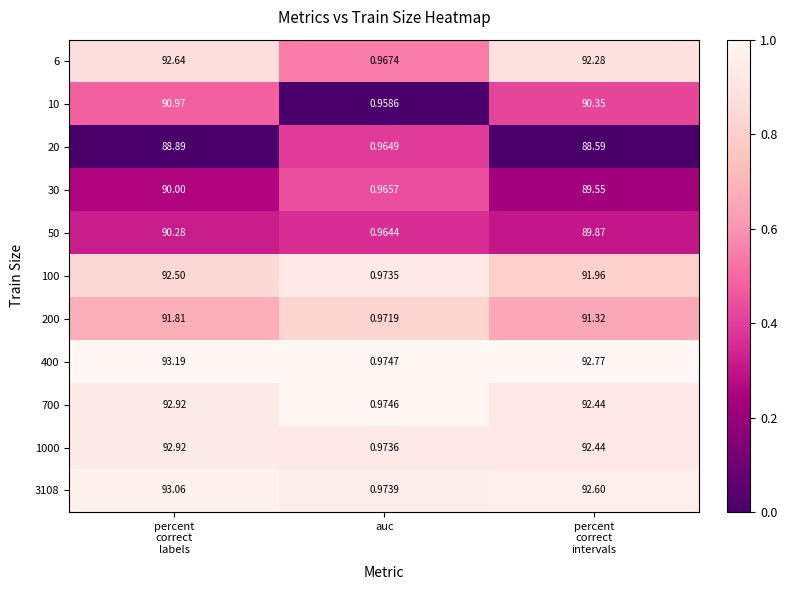

At which label does 700 reach its minimum?

auc